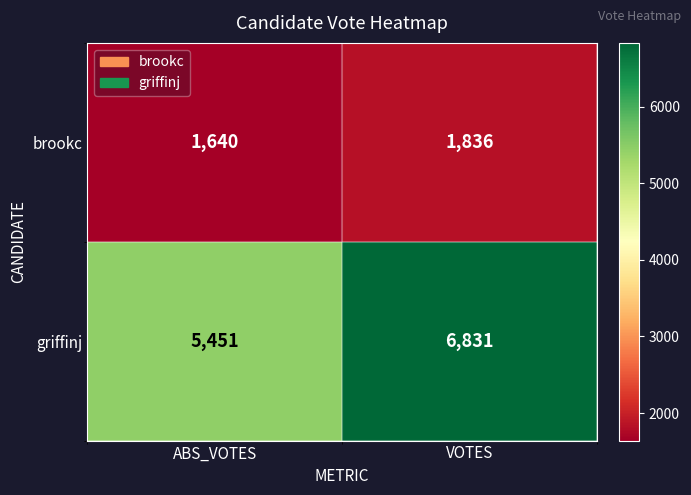

What is the average value of the griffinj series?

6141